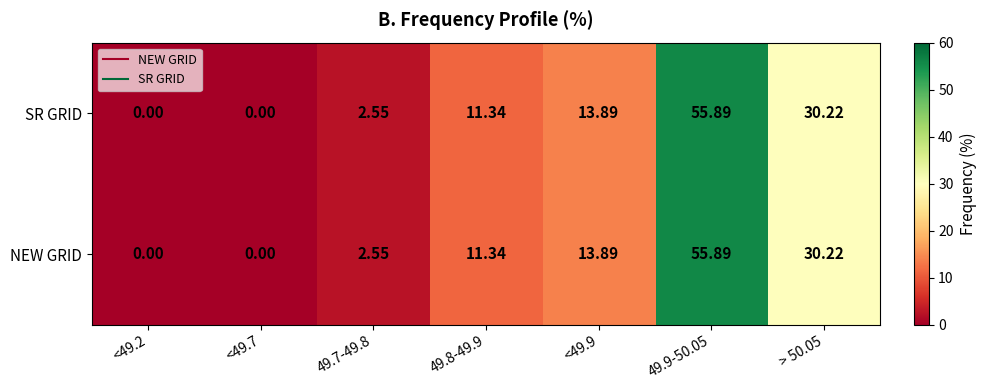

Is the value of SR GRID at 49.9-50.05 greater than the value of NEW GRID at <49.7?

Yes